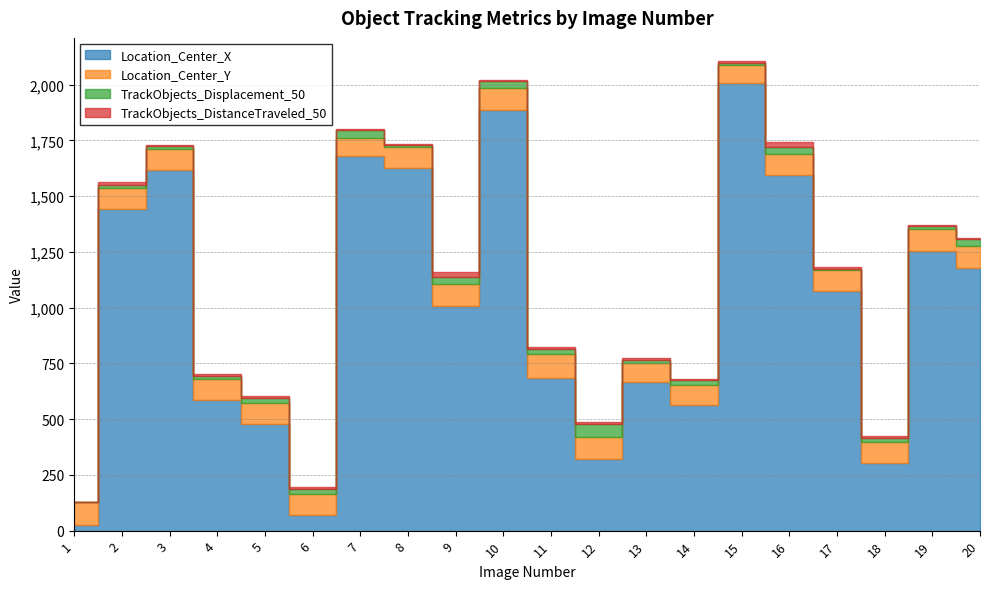

At which label is TrackObjects_DistanceTraveled_50 closest to 11?

18